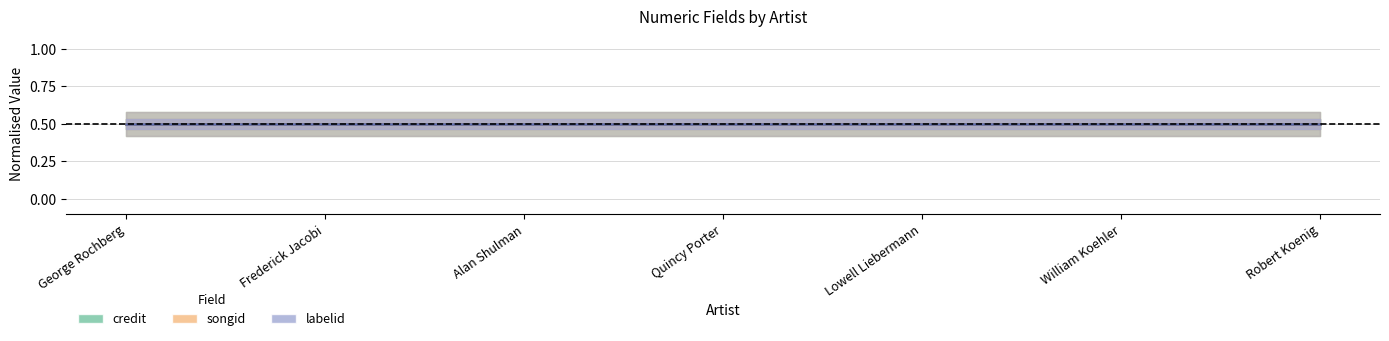

Where is labelid nearest to the value 8678?

George Rochberg